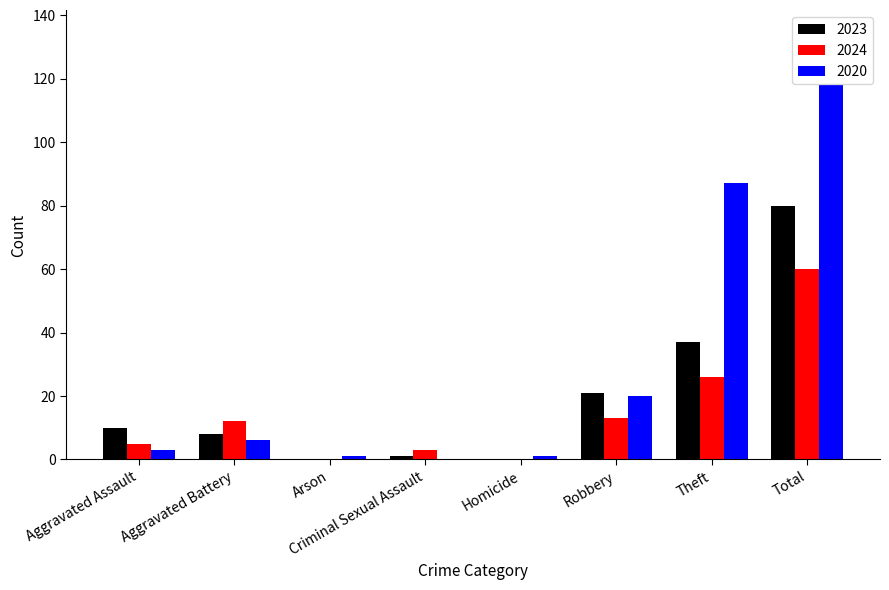

Reading right to left, what are all the values shown in this chart?

2023: 80	37	21	0	1	0	8	10
2024: 60	26	13	0	3	0	12	5
2020: 118	87	20	1	0	1	6	3